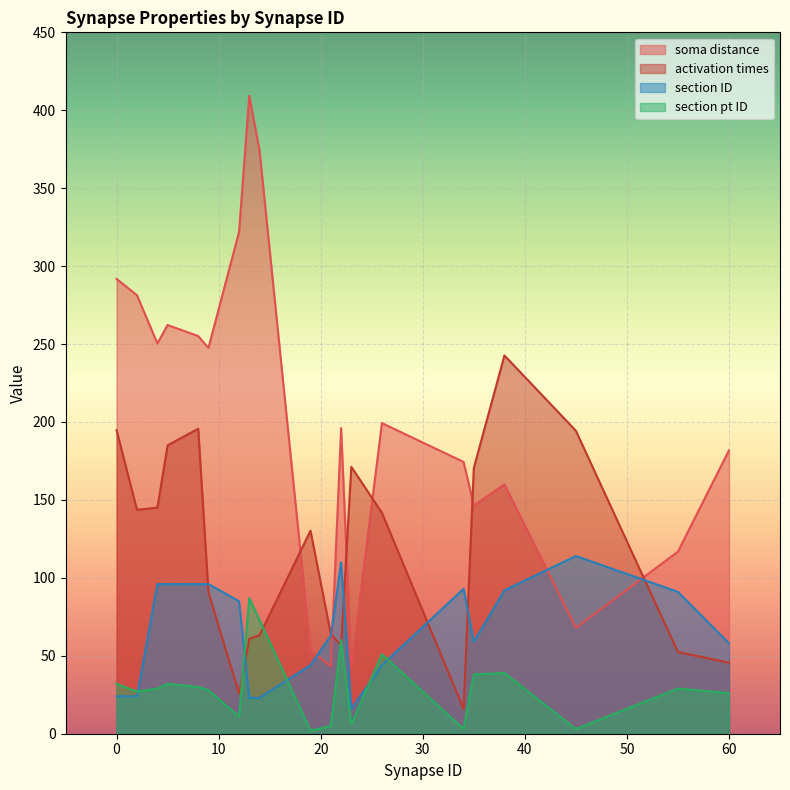

What is the greatest value displayed?

409.3